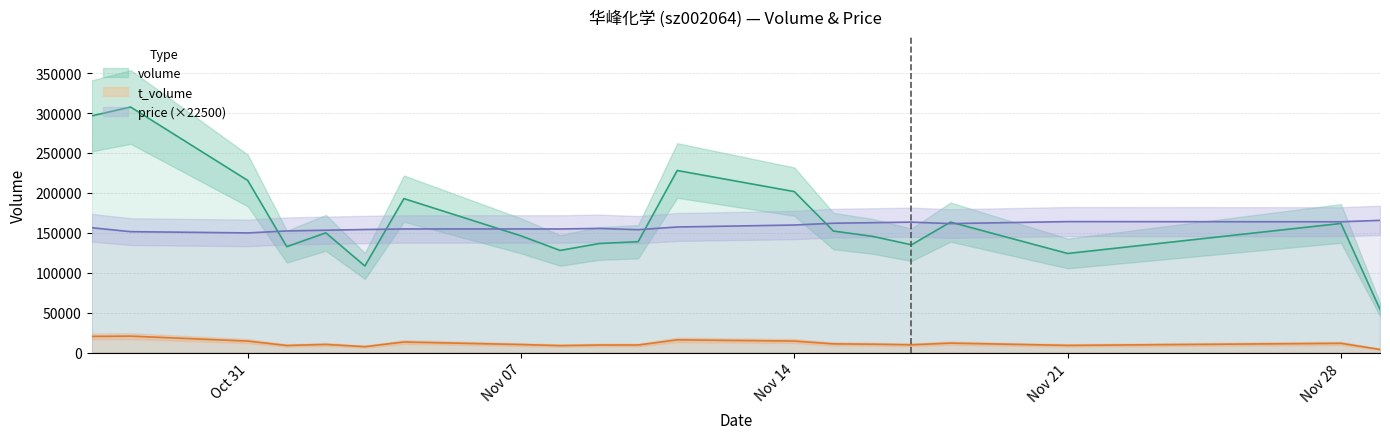

Reading right to left, extract all data points from this chart.

volume: 54203	161704	124110	163392	134975	145598	152207	201577	228034	138883	136560	127927	146166	192835	108473	149931	132656	215581	307500	296373
t_volume: 3965	11608	9007	11866	9755	10499	10921	14411	15964	9485	9459	8740	10066	13254	7419	10225	8878	14420	20618	20283
price: 165600	163800	164025	161550	163350	162675	162000	159750	157275	153900	155475	154800	154800	154800	154125	153225	152325	149850	151425	156375